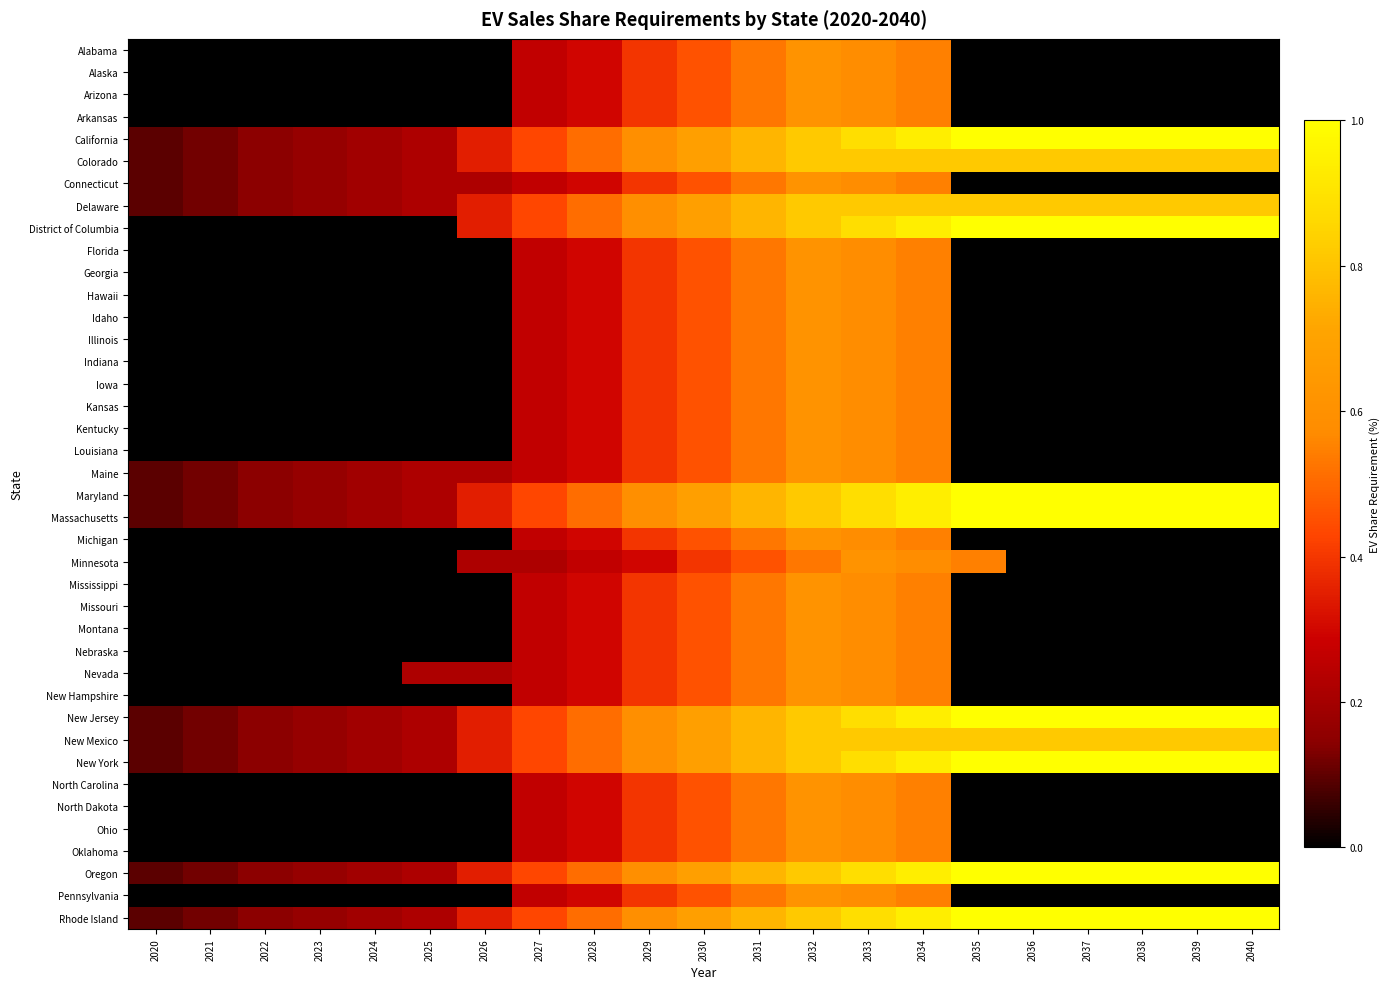

What is the difference between the highest and lowest values at 2039?

1.0